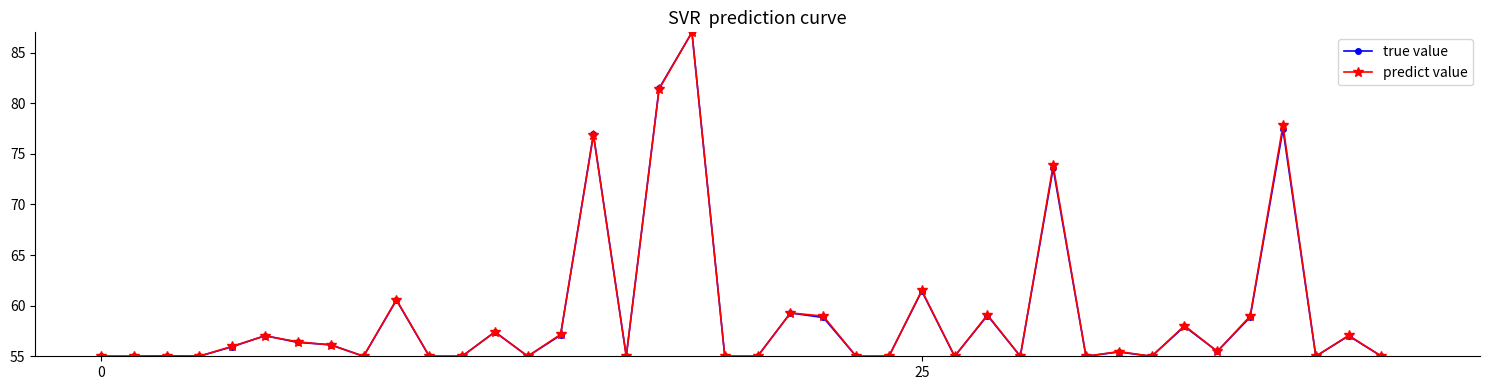

What is the highest value of the true value series?

87.0